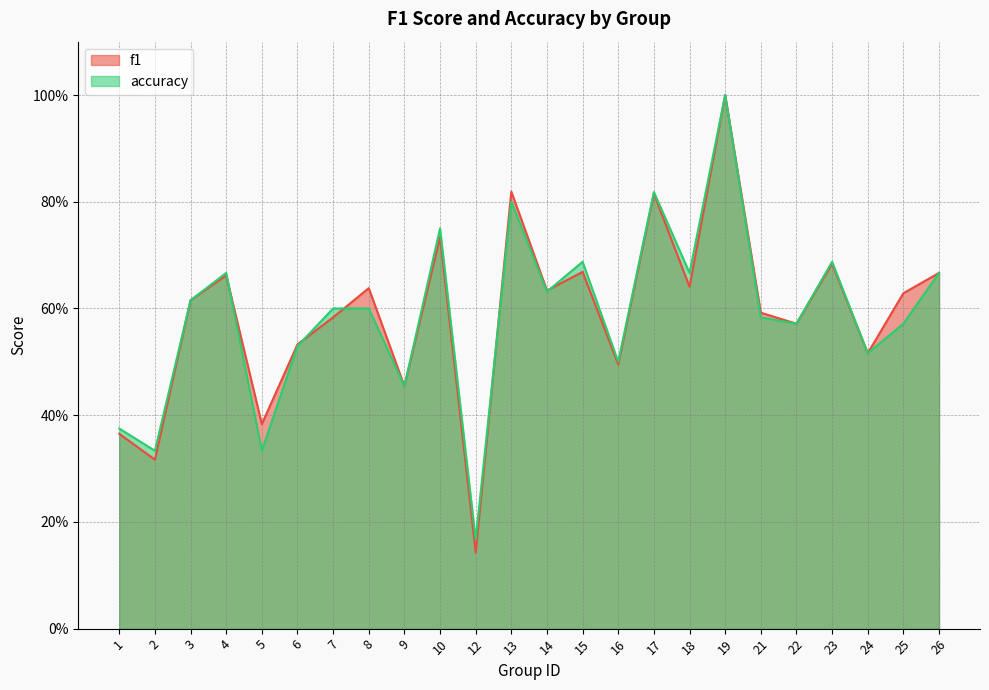

What is the sum of all accuracy values?

14.1